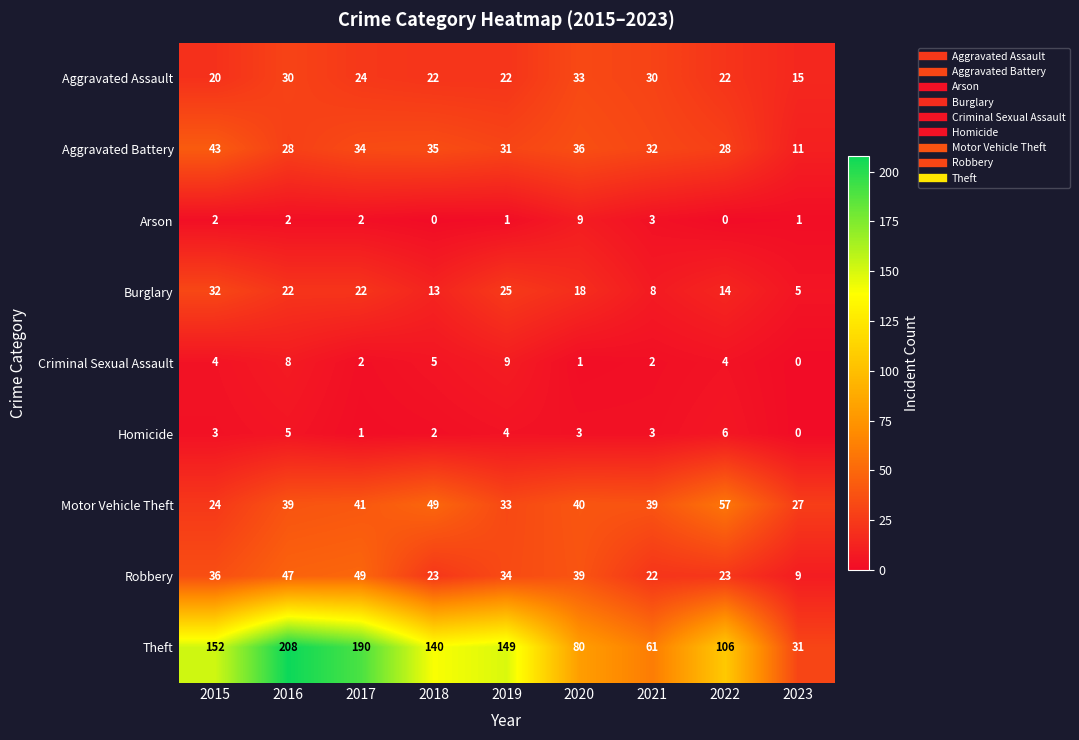

Between 2017 and 2020, which series saw the biggest shift?

Theft